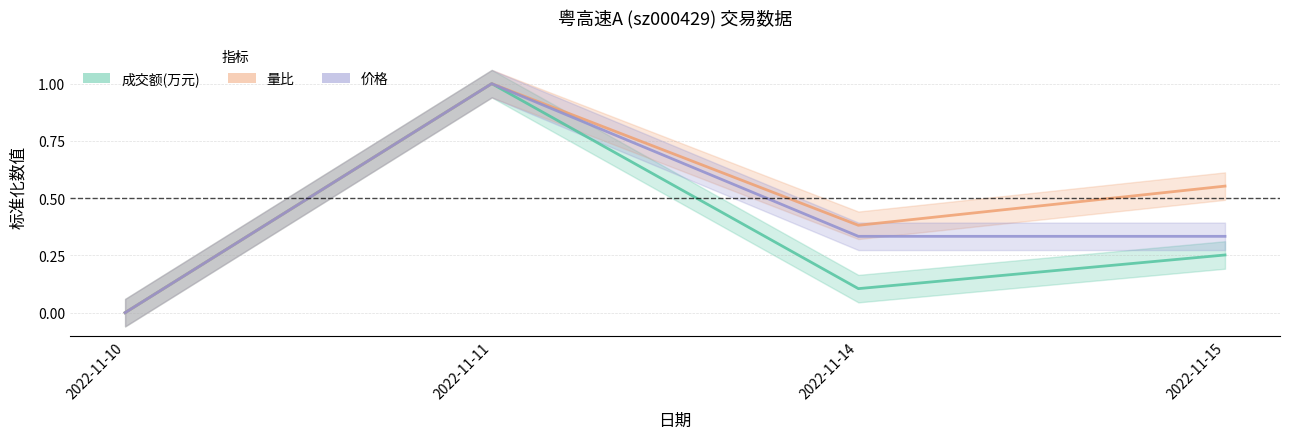

Rank the series at 2022-11-10 from lowest to highest value.

成交额(万元), 量比, 价格